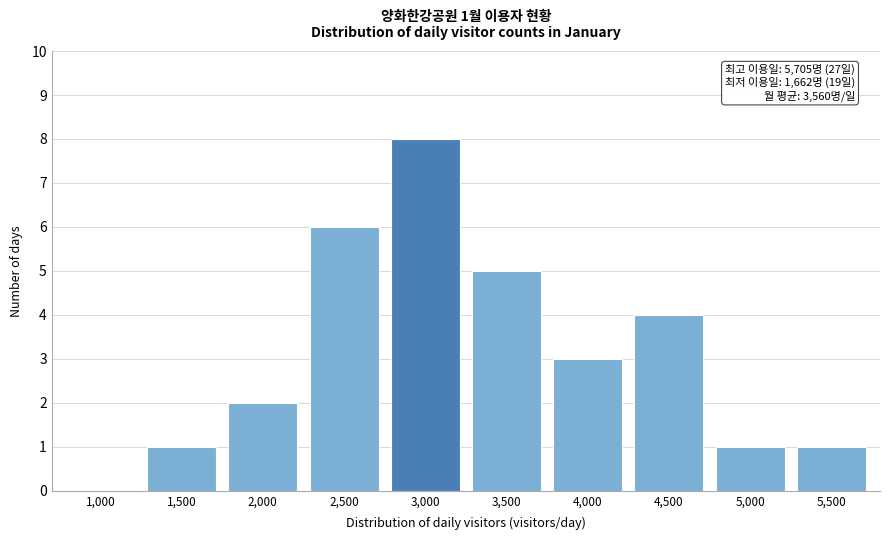

Reading left to right, transcribe all the data shown in this chart.

1,000=0	1,500=1	2,000=2	2,500=6	3,000=8	3,500=5	4,000=3	4,500=4	5,000=1	5,500=1